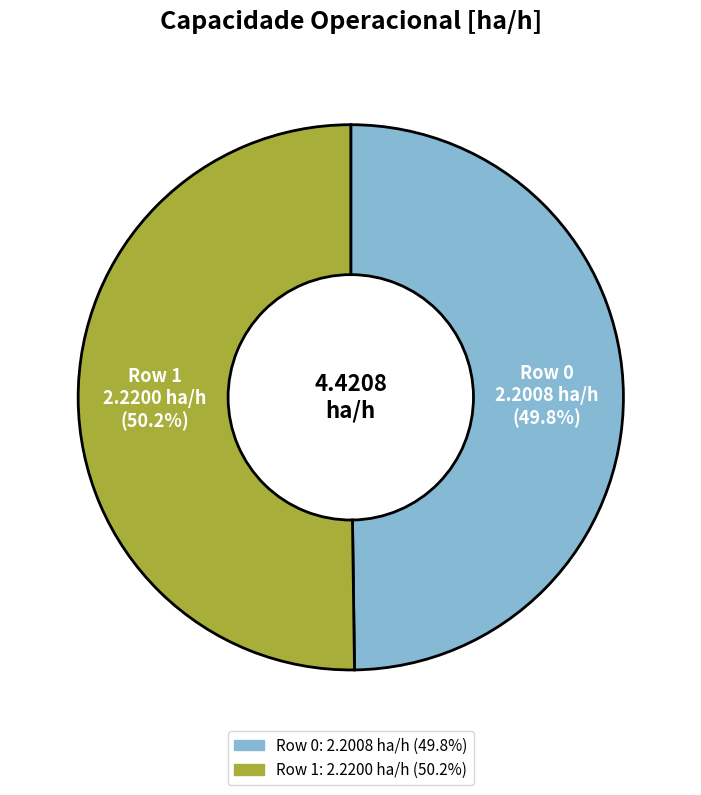

Do Row 1 and Row 0 together represent more than half of the pie?

Yes